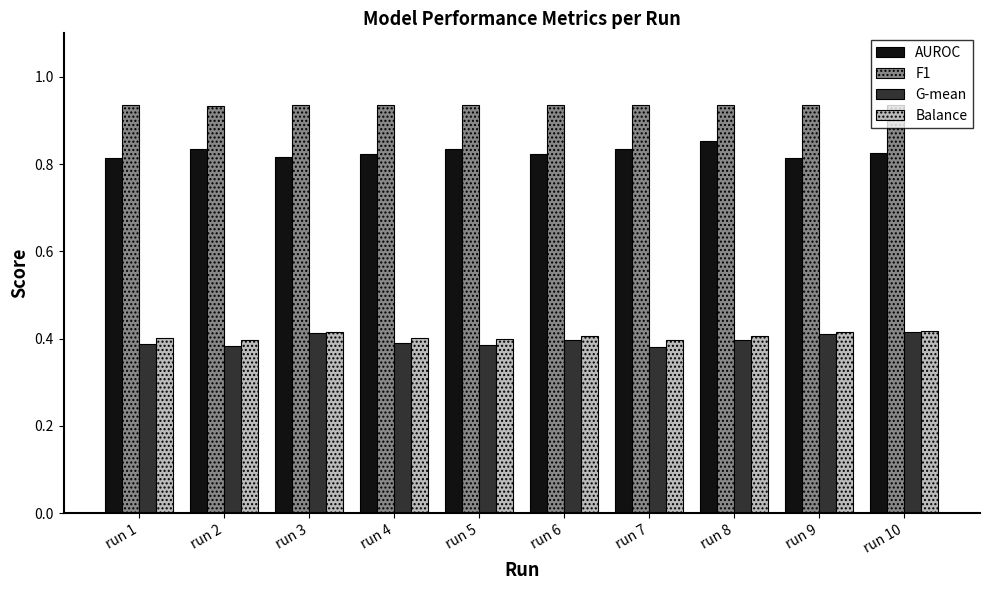

The G-mean series shows 0.6 at run 7. True or false?

False